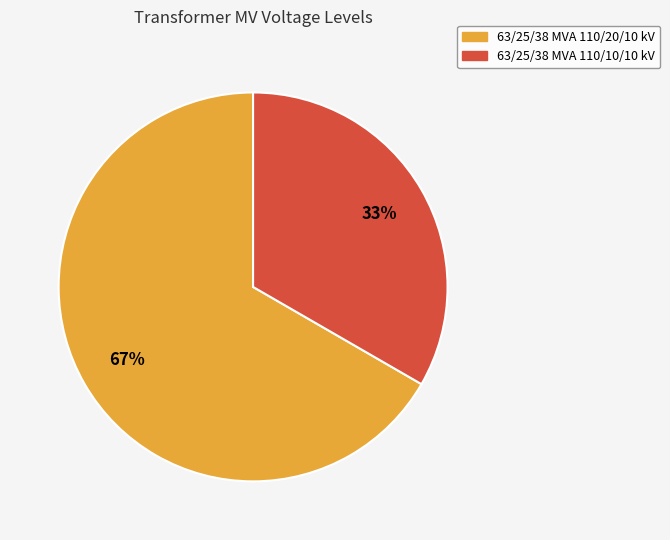

Does any single category account for the majority?

Yes